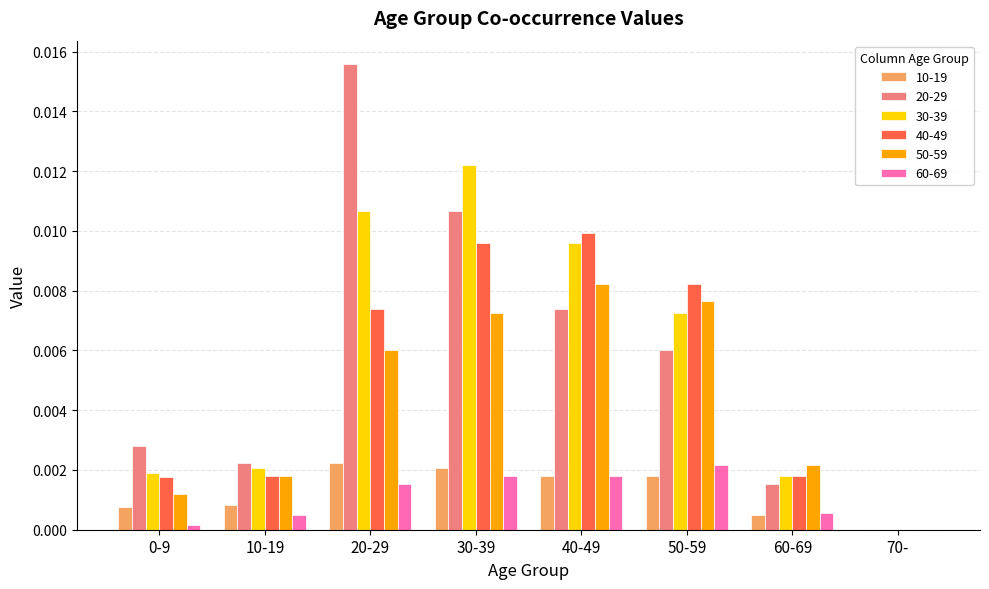

Which series changed the most between 20-29 and 40-49?

20-29